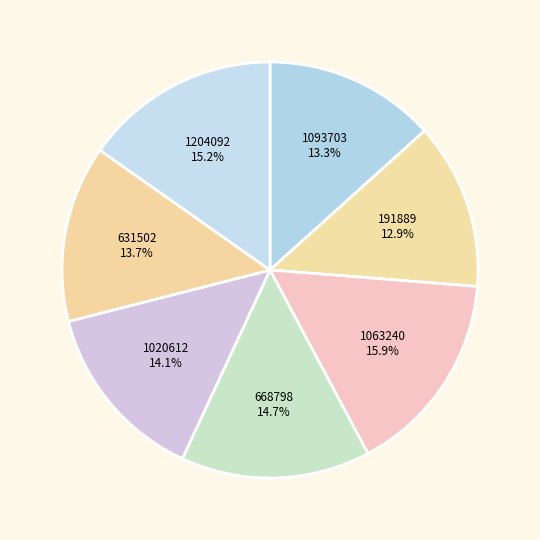

Which category has the biggest portion of the pie?

1063240